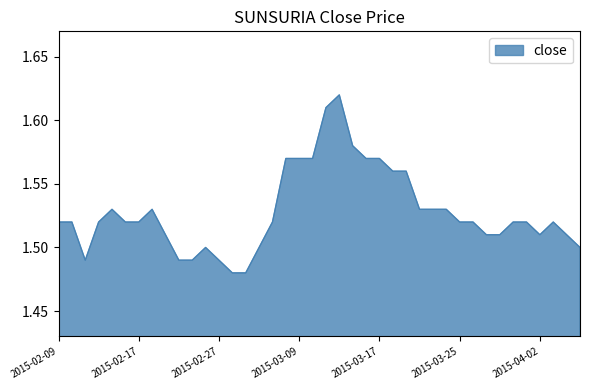

Count the number of data series in this chart.

1